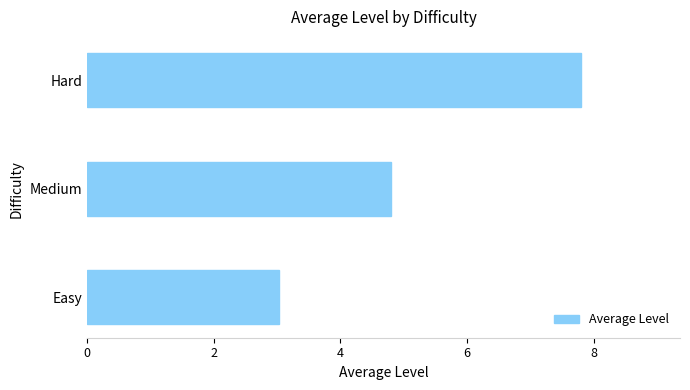

Rank the categories by value from highest to lowest.

Hard, Medium, Easy